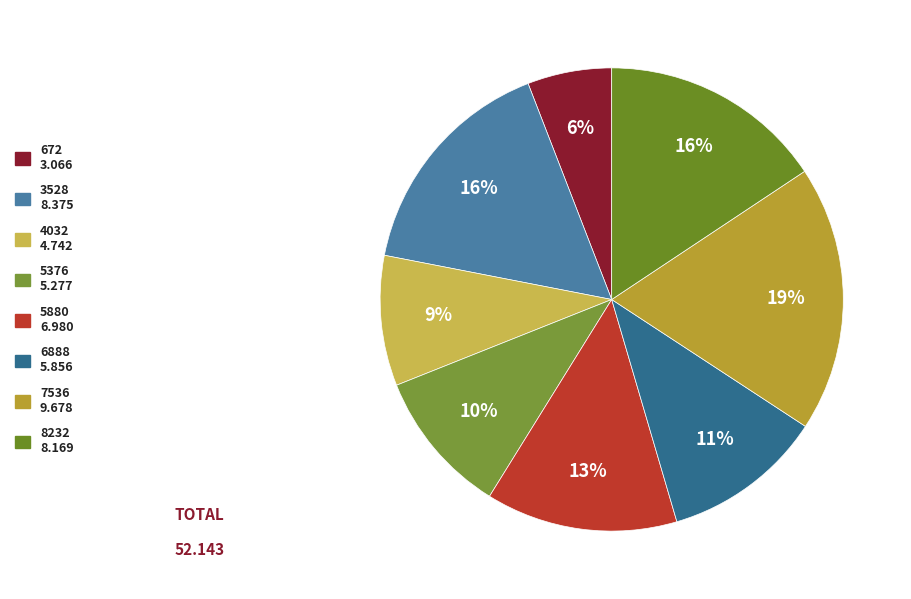

What is the largest slice in the pie chart?

7536